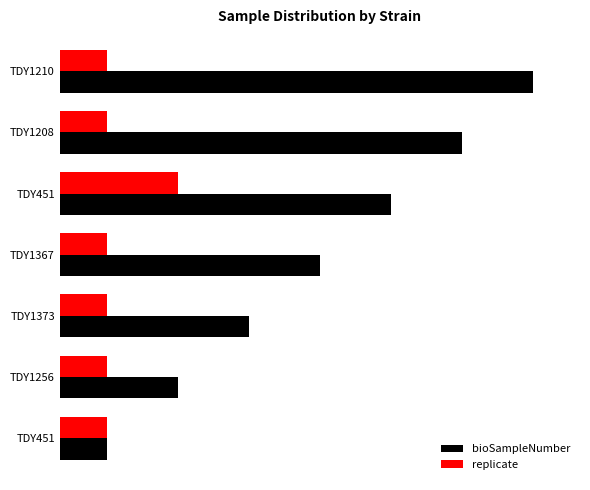

What is the lowest value of the bioSampleNumber series?

2